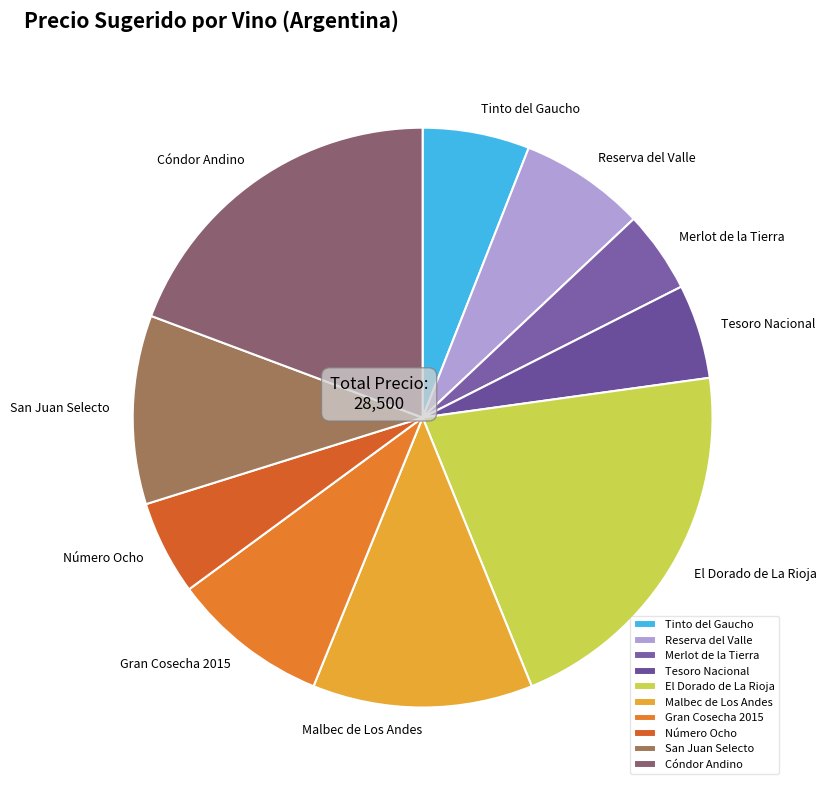

Is there a majority slice in this chart?

No